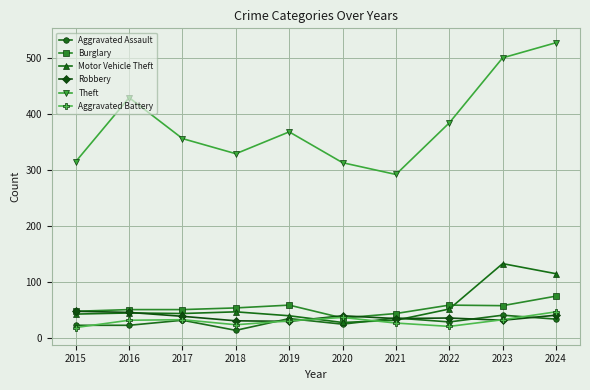

True or false: Motor Vehicle Theft has a value of 75 at 2022.

False